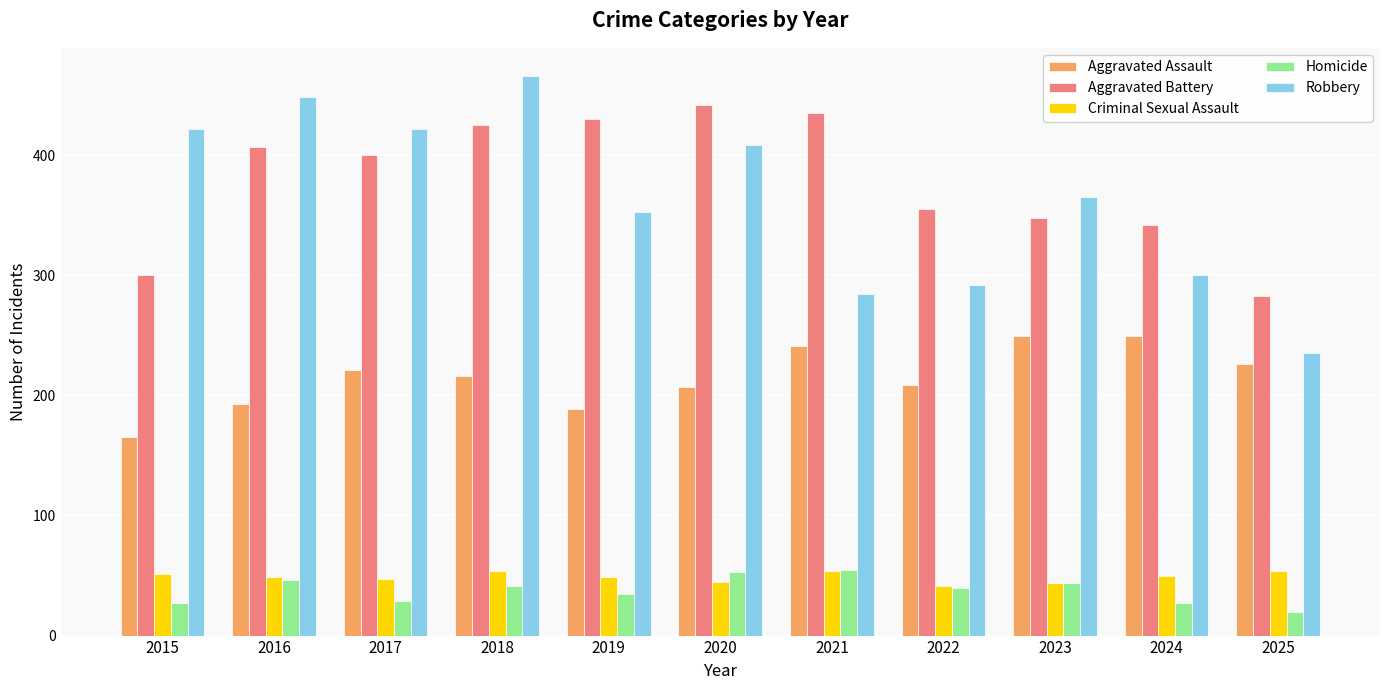

Is the value of Aggravated Assault at 2020 greater than the value of Homicide at 2024?

Yes